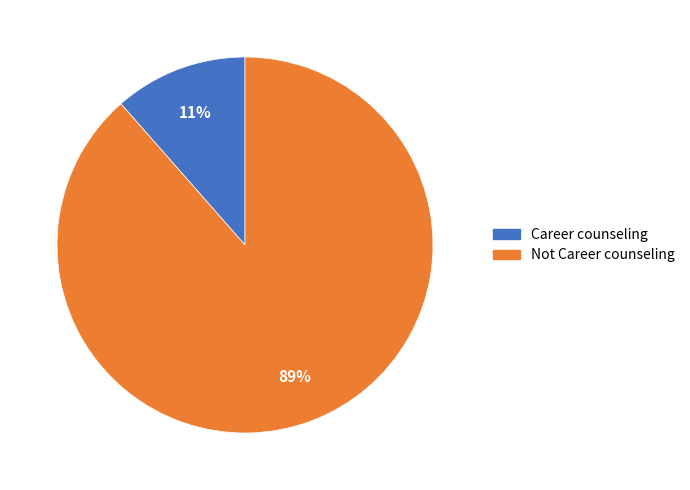

How many slices are in this pie chart?

2